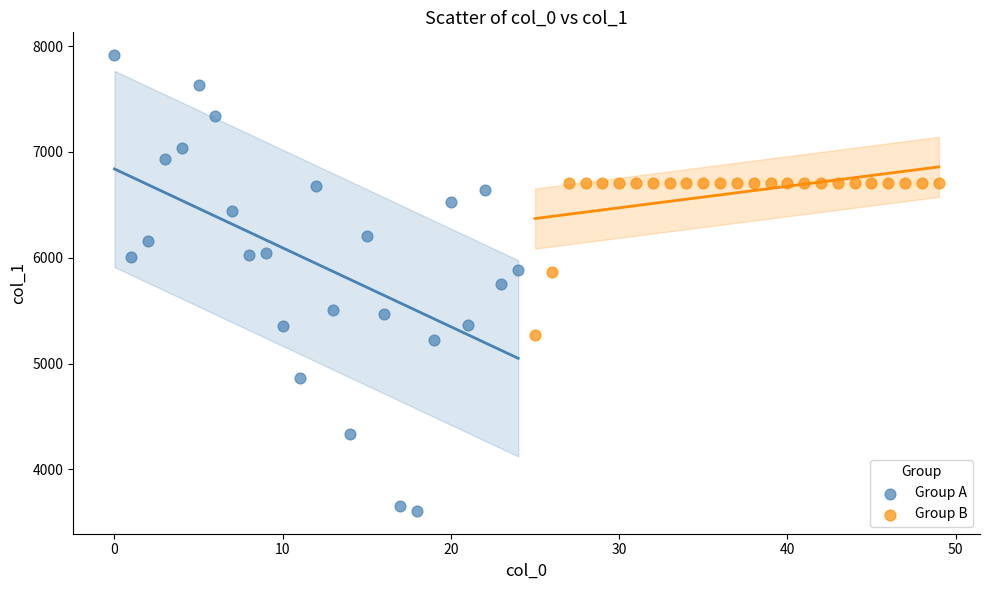

Which series reaches the minimum Y coordinate?

Group A